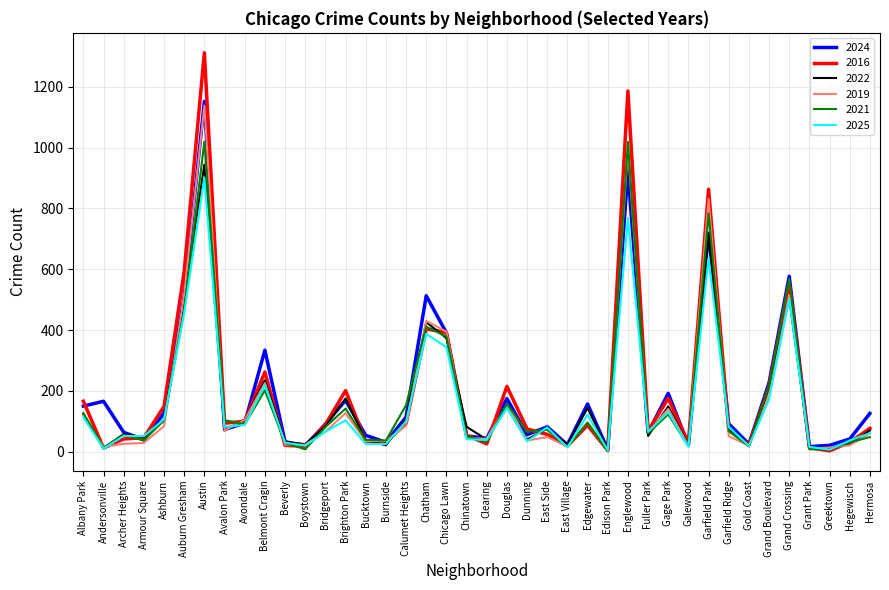

At which label is 2024 closest to 579?

Grand Crossing